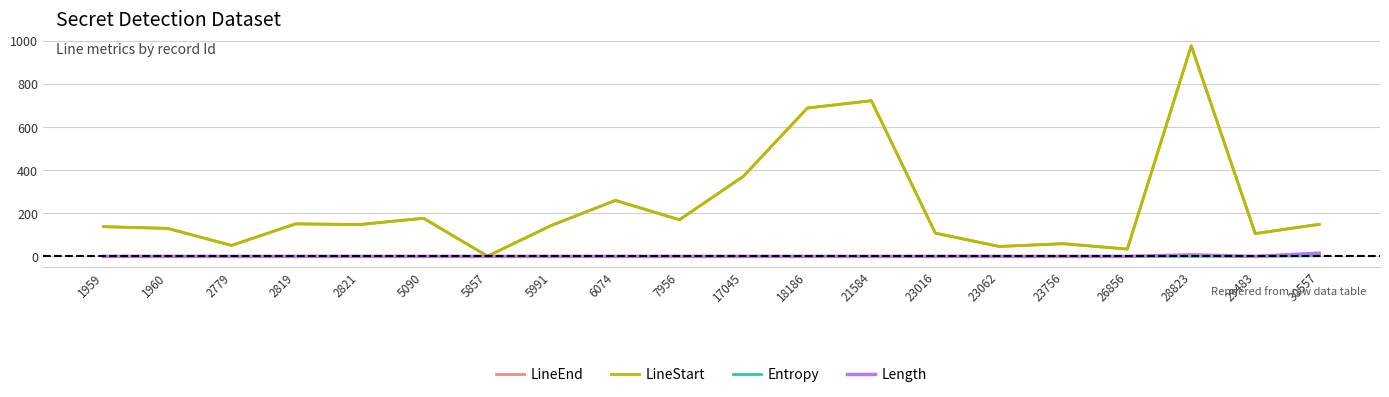

Does the chart display data point markers on the line(s)?

No